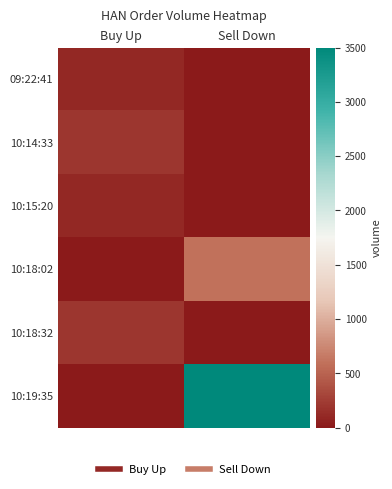

Reading right to left, extract all data points from this chart.

09:22:41: Sell Down=0	Buy Up=100
10:14:33: Sell Down=0	Buy Up=200
10:15:20: Sell Down=0	Buy Up=100
10:18:02: Sell Down=600	Buy Up=0
10:18:32: Sell Down=0	Buy Up=200
10:19:35: Sell Down=3500	Buy Up=0